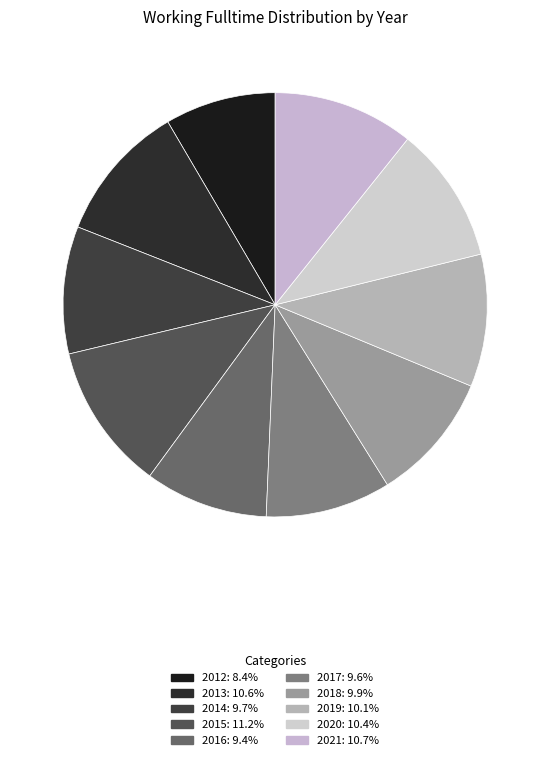

To the nearest percent, what is the average slice percentage?

10%